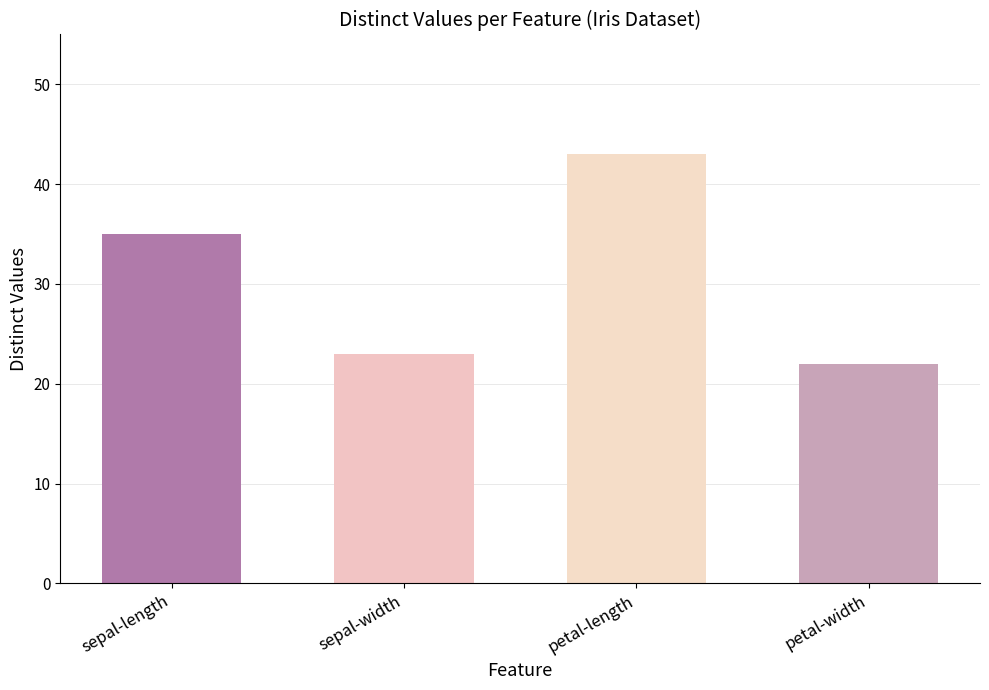

What is the approximate value at petal-length, to the nearest 10?

40